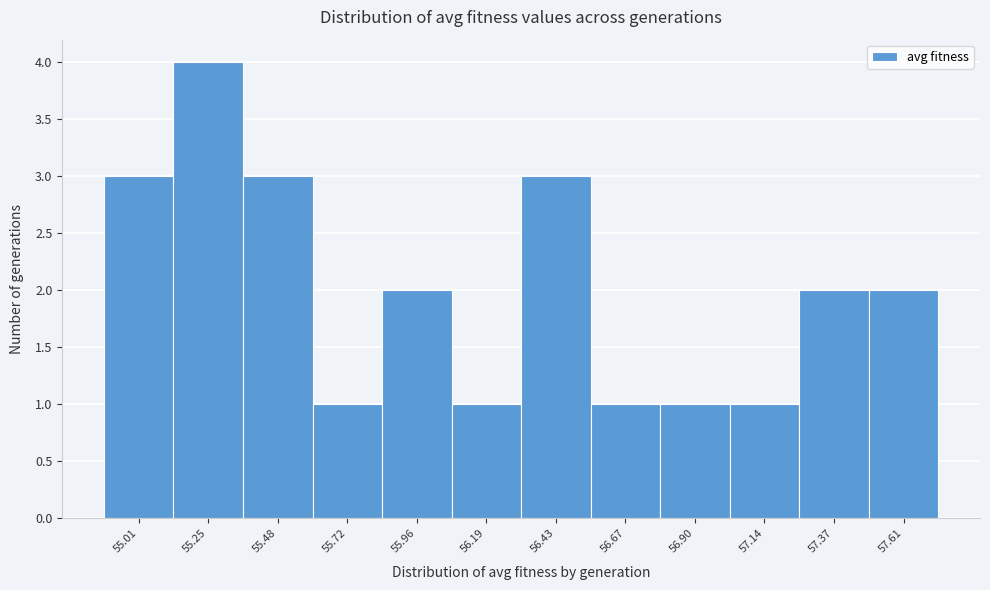

Reading right to left, what are all the values shown in this chart?

2	2	1	1	1	3	1	2	1	3	4	3